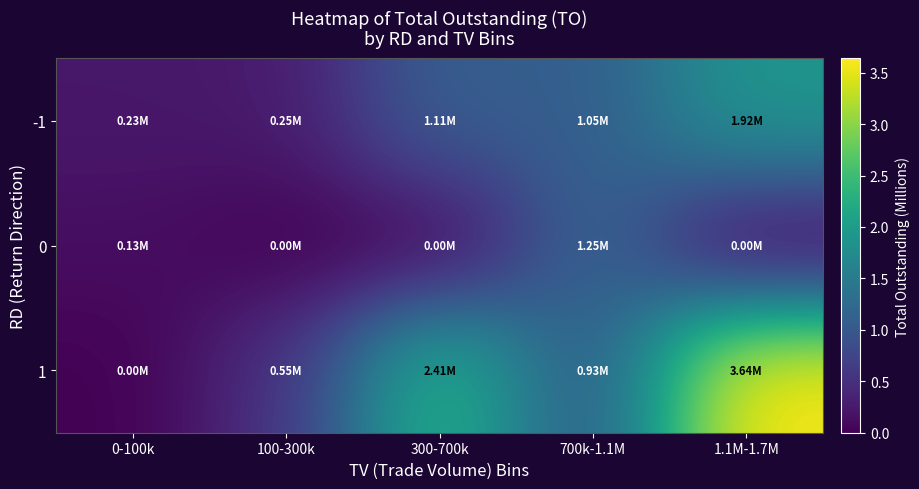

List the series in order of their overall mean, highest first.

1, -1, 0